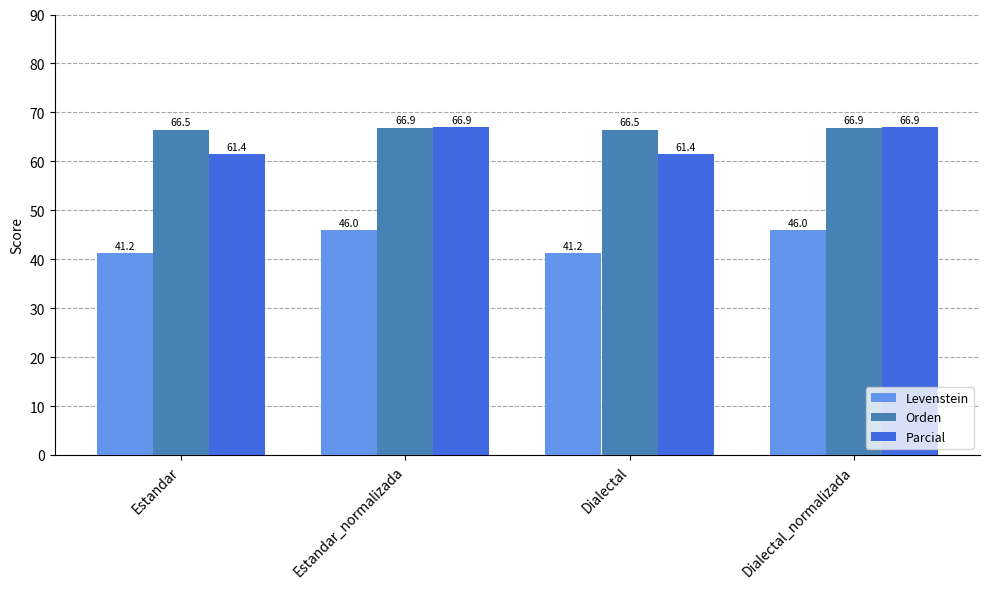

What is the average value of the Levenstein series?

43.6